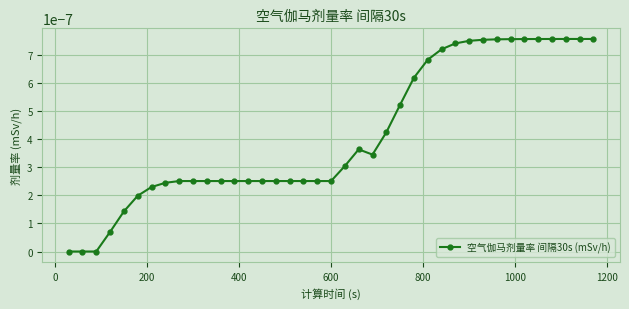

True or false: there are more than 0 points higher than both neighbors.

True